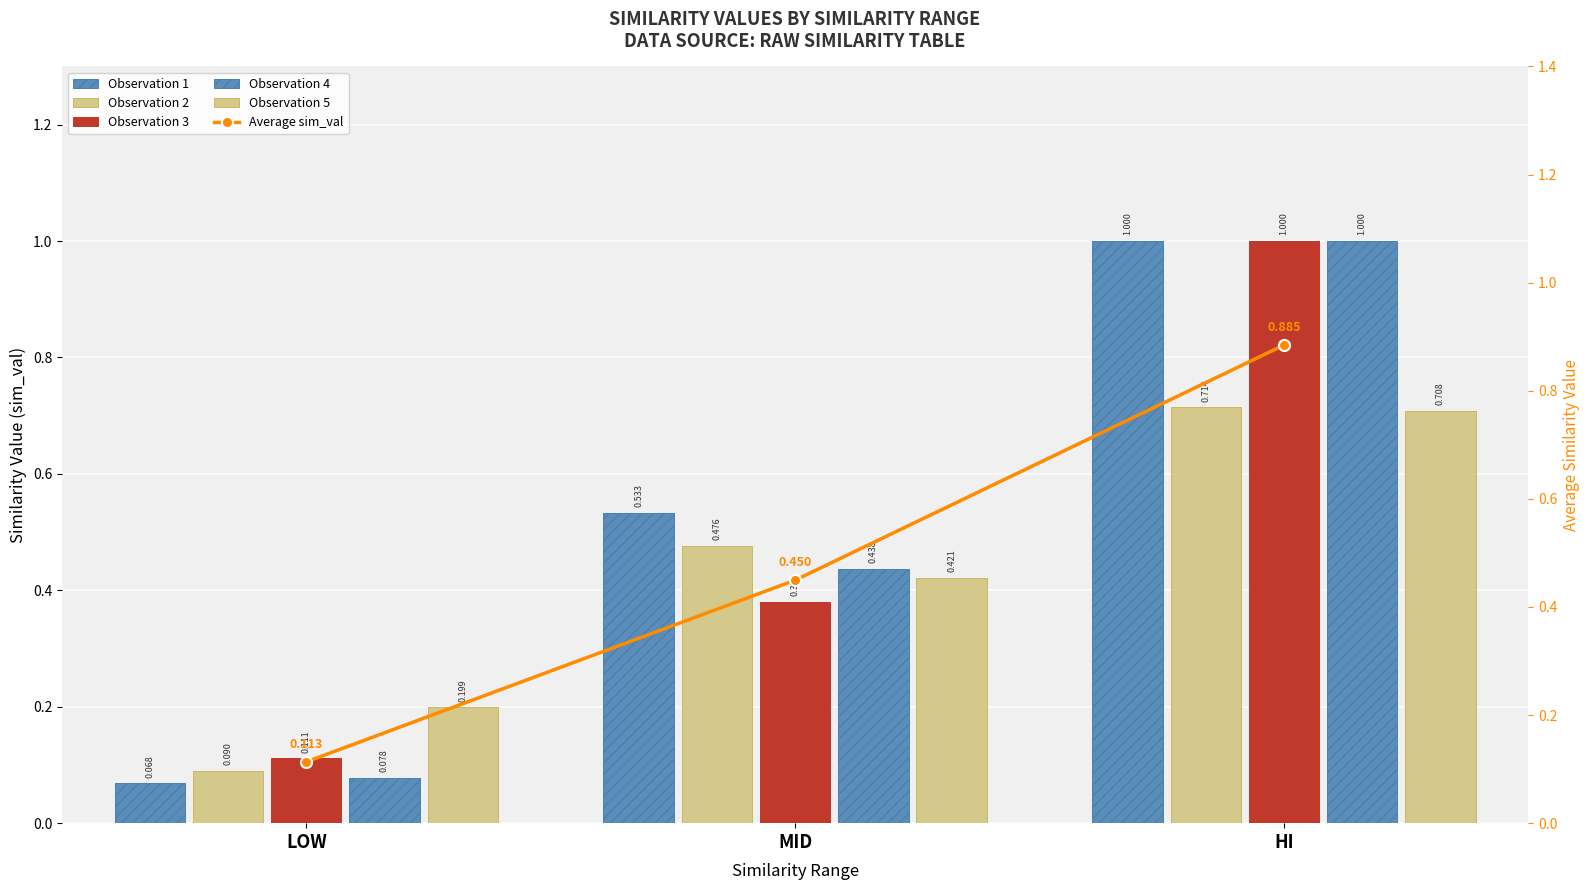

Rank the series at LOW from lowest to highest value.

Observation 1, Observation 4, Observation 2, Observation 3, Average sim_val, Observation 5